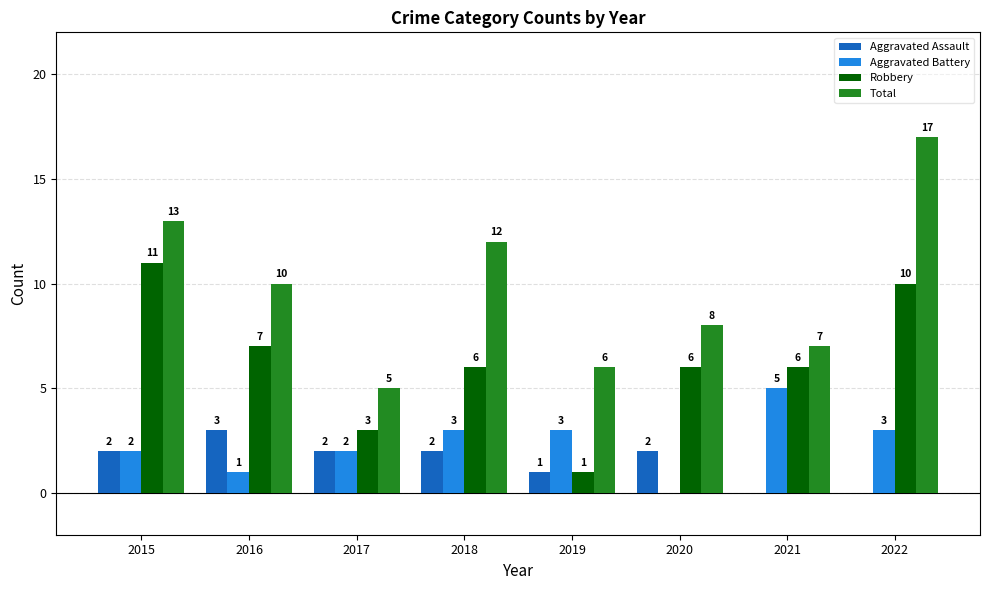

How many series are shown in this chart?

4